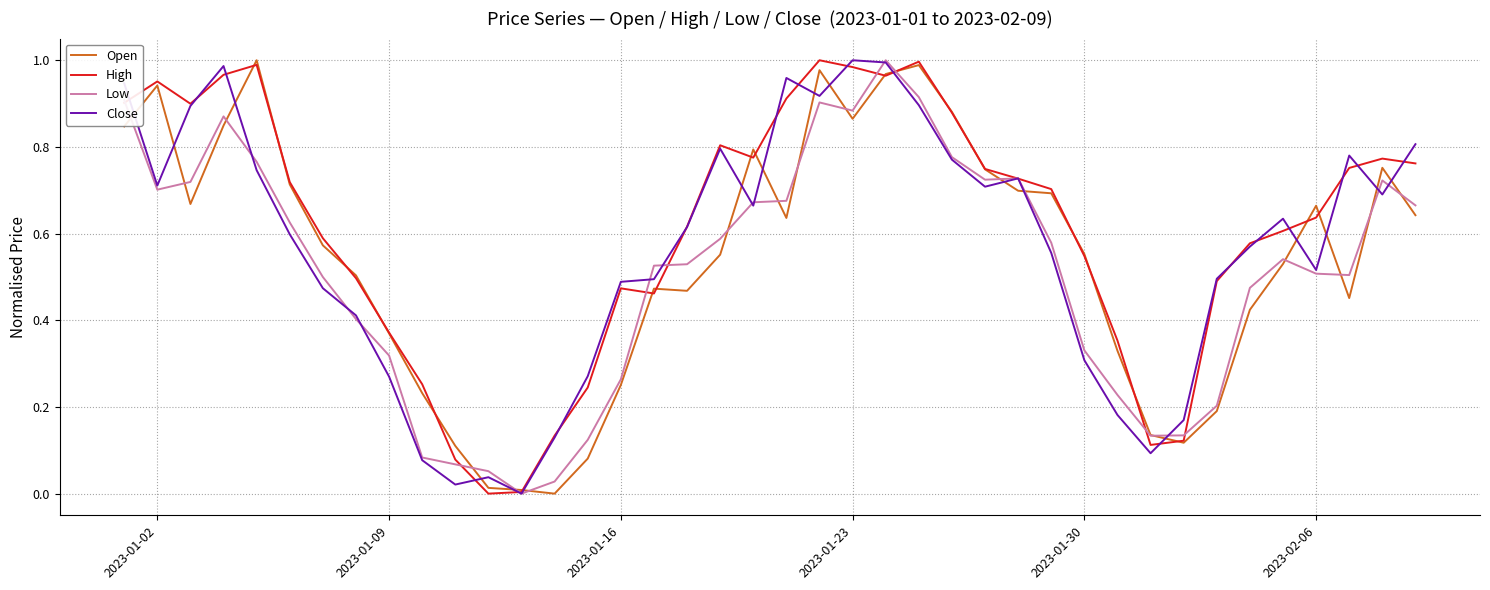

Which series has the largest total across all categories?

High